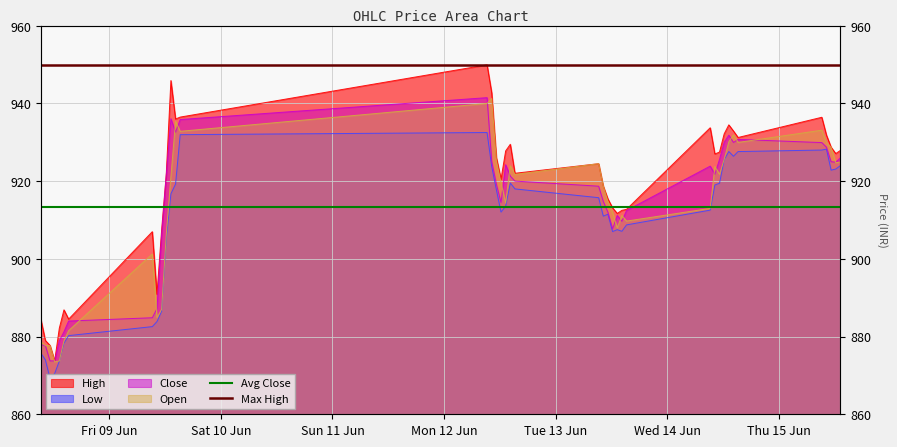

The Max High series shows 950.0 at Sat 10 Jun. True or false?

True